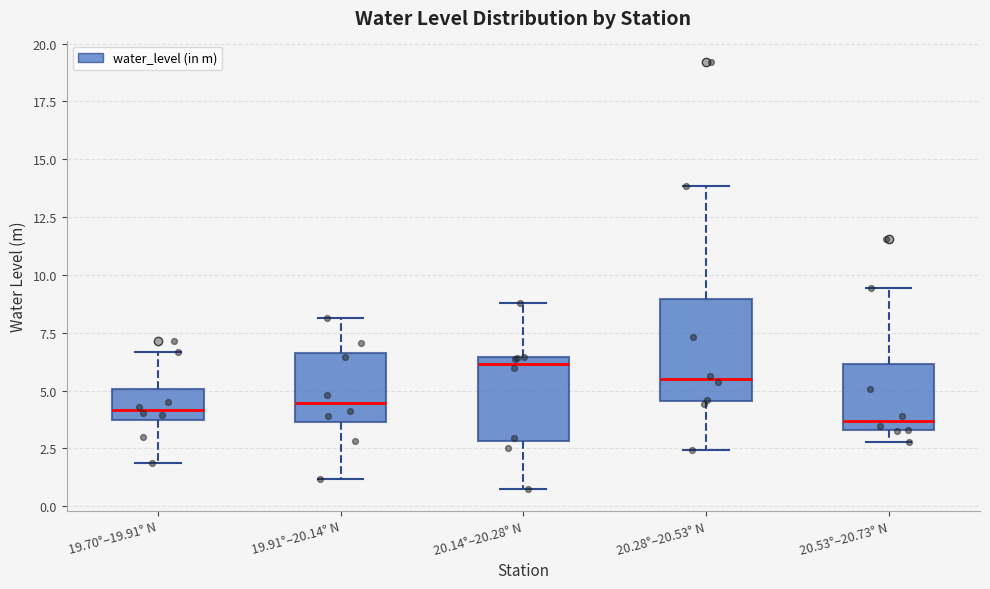

Reading left to right, transcribe this box plot: for each box, give where its median line is, the range the box spans, and where its two whiskers end, as read against the y-axis. The values are not printed on the chart, so give them approximately, as read against the axis.

19.70°–19.91° N: median 4.0, box 3.5 to 5.0, whiskers 2.0 to 6.5
19.91°–20.14° N: median 4.5, box 3.5 to 6.5, whiskers 1.0 to 8.0
20.14°–20.28° N: median 6.0, box 3.0 to 6.5, whiskers 0.5 to 9.0
20.28°–20.53° N: median 5.5, box 4.5 to 9.0, whiskers 2.5 to 14.0
20.53°–20.73° N: median 3.5 (just above the box's lower edge), box 3.5 to 6.0, whiskers 3.0 to 9.5